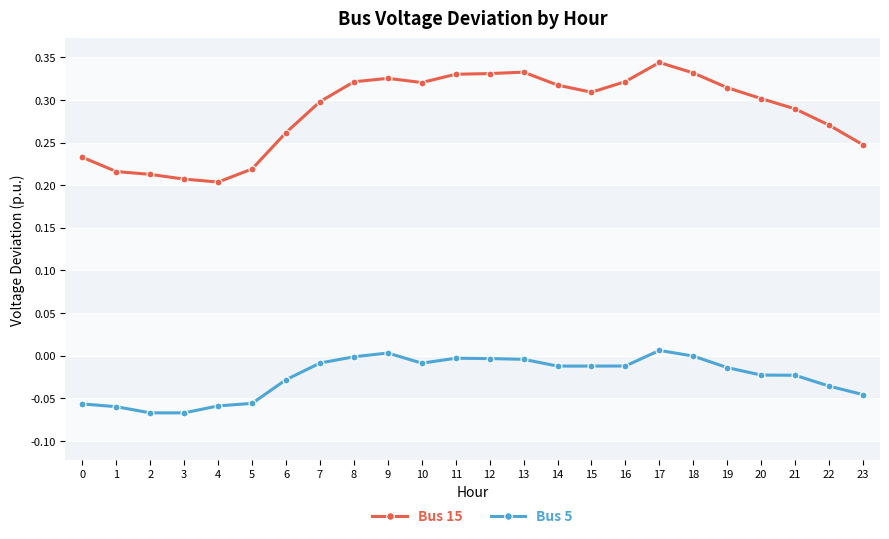

True or false: Bus 5 has more than 2 points higher than both neighbors.

True